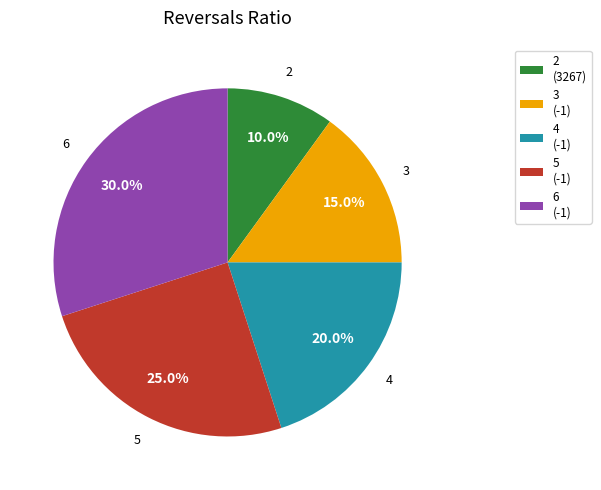

Which category has the biggest portion of the pie?

6